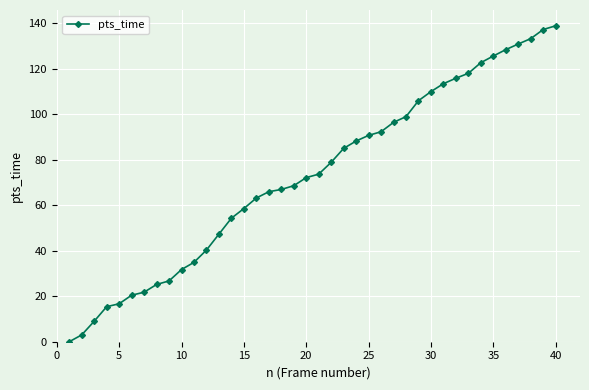

Reading left to right, what are all the values shown in this chart?

0.0	3.0	9.0	15.4	16.7	20.4	21.8	25.2	26.7	31.7	34.9	40.3	47.3	54.3	58.5	63.2	65.9	66.9	68.6	72.1	73.6	78.8	85.0	88.2	90.7	92.3	96.4	98.9	105.9	109.9	113.4	115.8	118.0	122.6	125.6	128.4	130.8	133.2	137.2	138.8